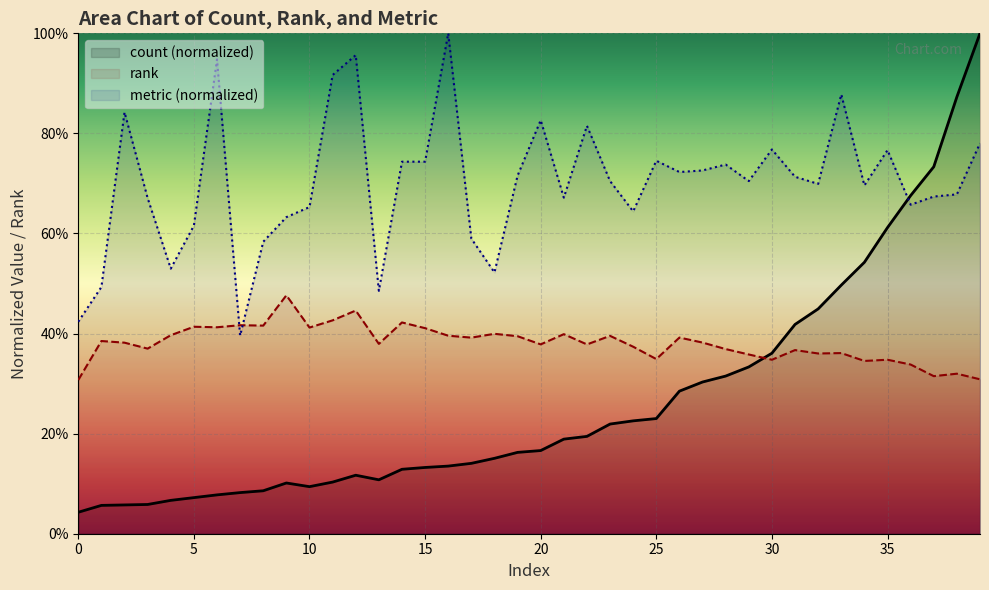

What is the value of the count point at the 38th from the left?

0.7